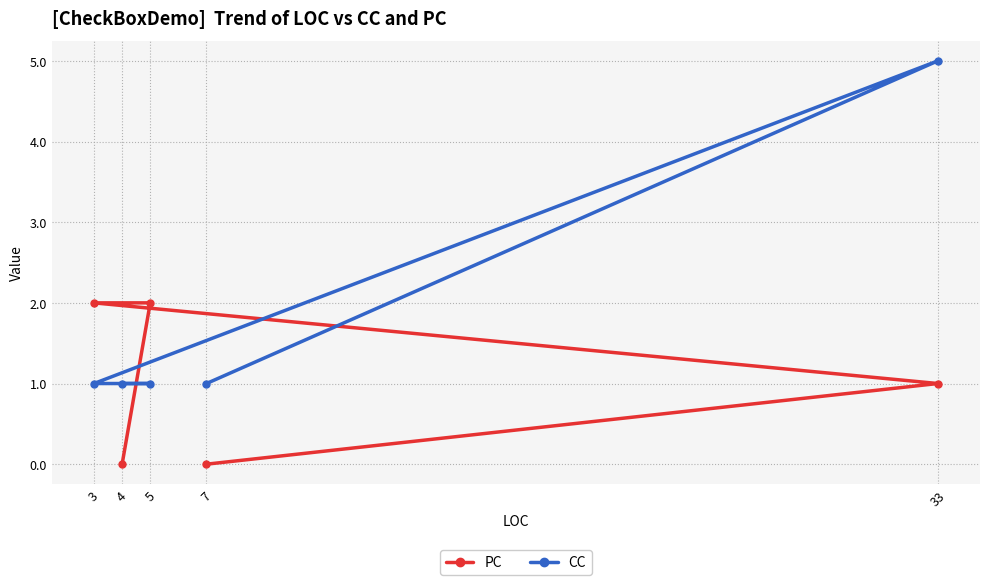

Is the value of PC at 5 greater than the value of CC at 3?

Yes